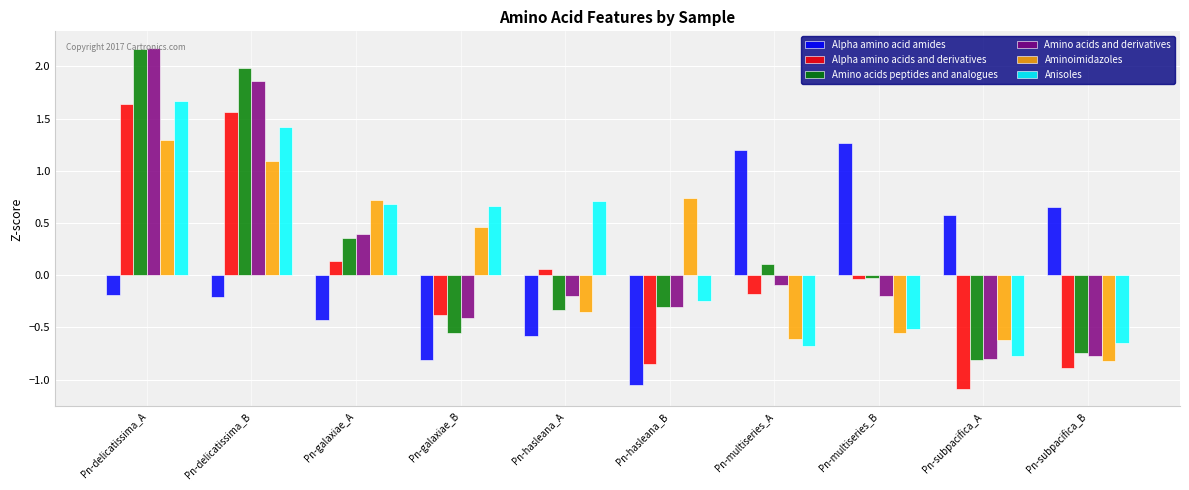

At how many categories does at least one series exceed 1?

4